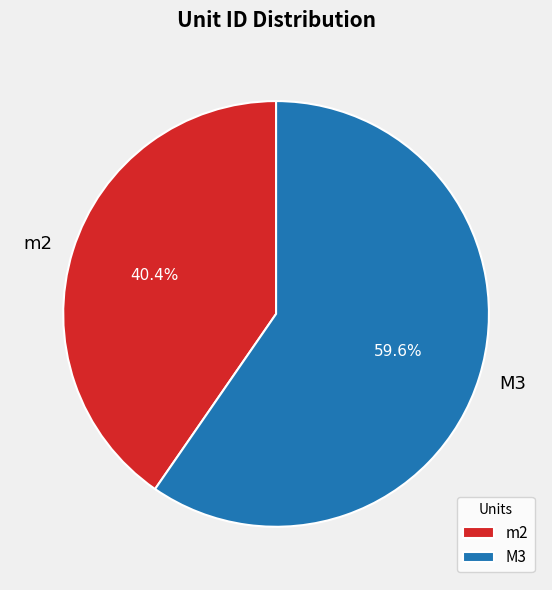

To the nearest percent, what is the difference between the largest and smallest slice percentages?

19%